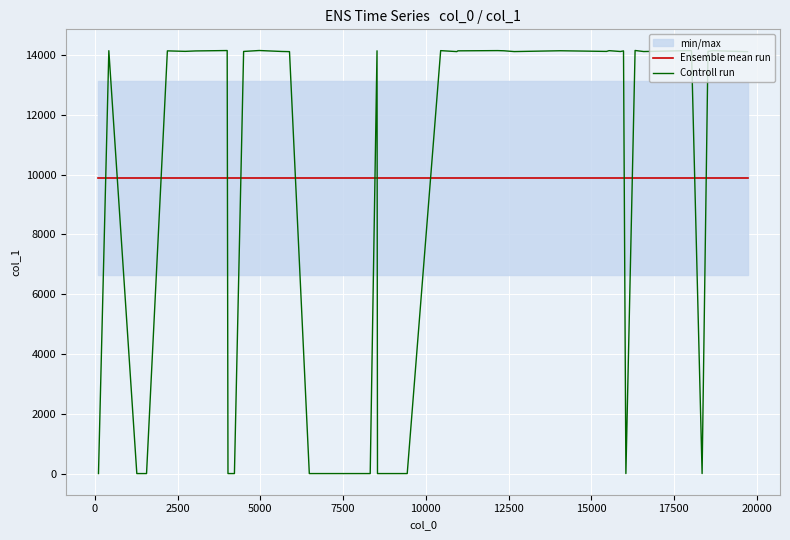

How many times do Controll run and Ensemble mean run cross each other?

13